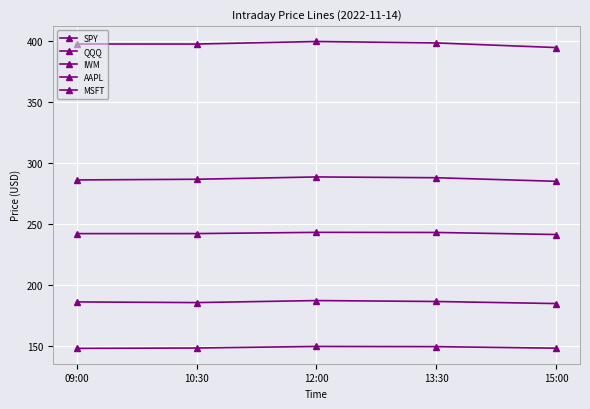

Does the chart display data point markers on the line(s)?

Yes